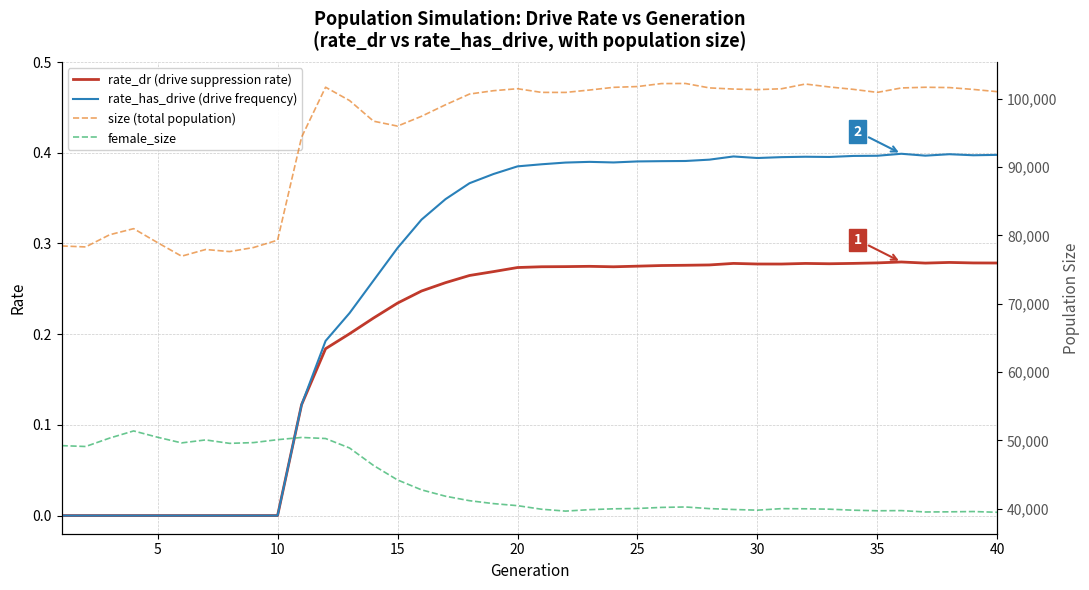

The rate_dr (drive suppression rate) series shows -0.1 at 10. True or false?

False